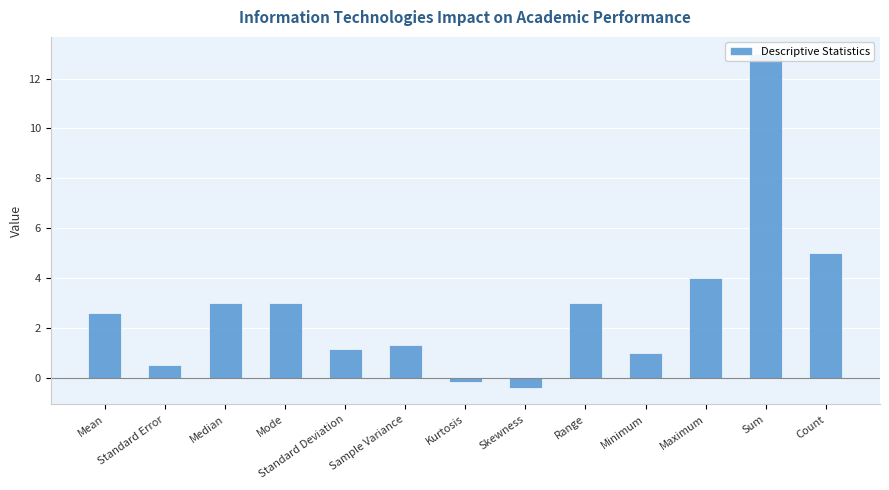

Where does the data first go above 2?

Mean